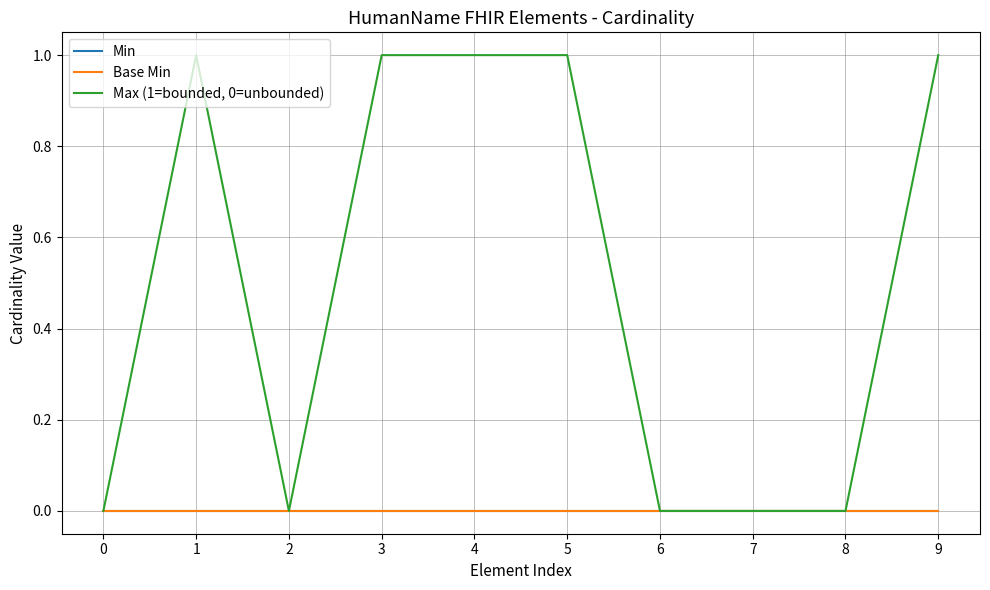

Does the chart display data point markers on the line(s)?

No